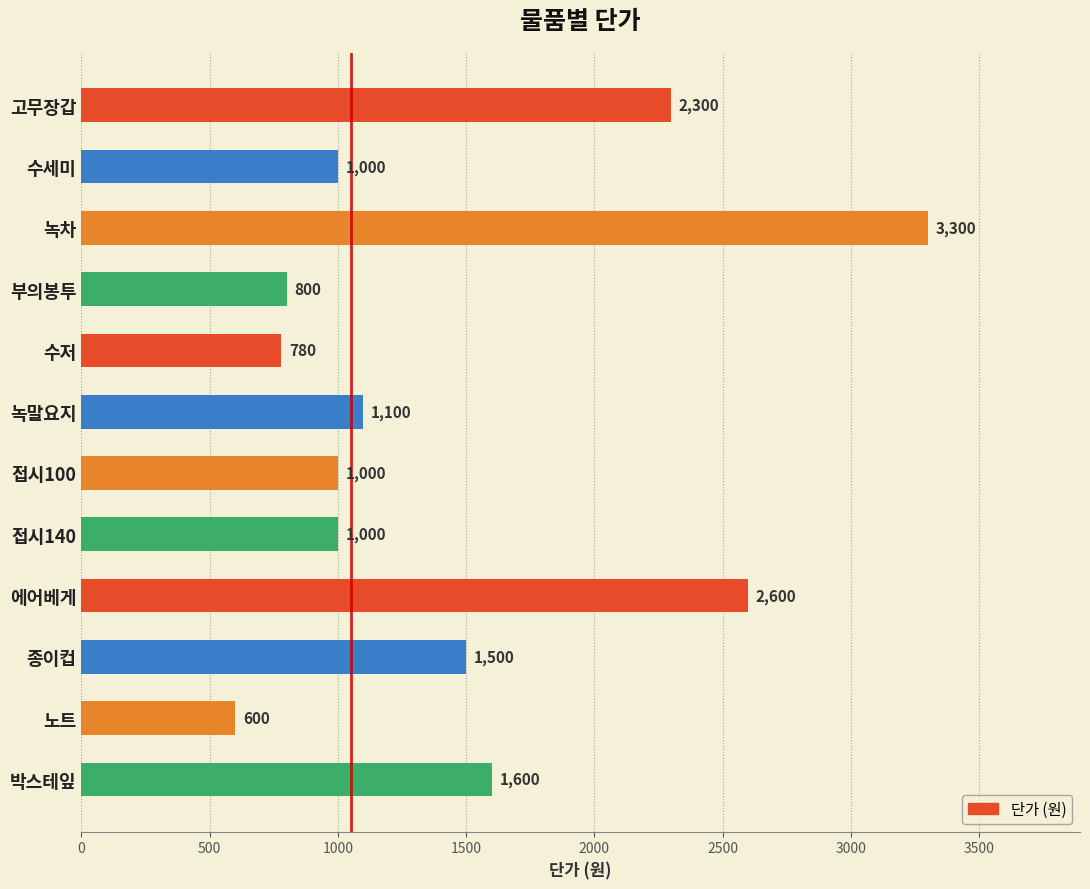

Reading top to bottom, what are all the values shown in this chart?

2300	1000	3300	800	780	1100	1000	1000	2600	1500	600	1600